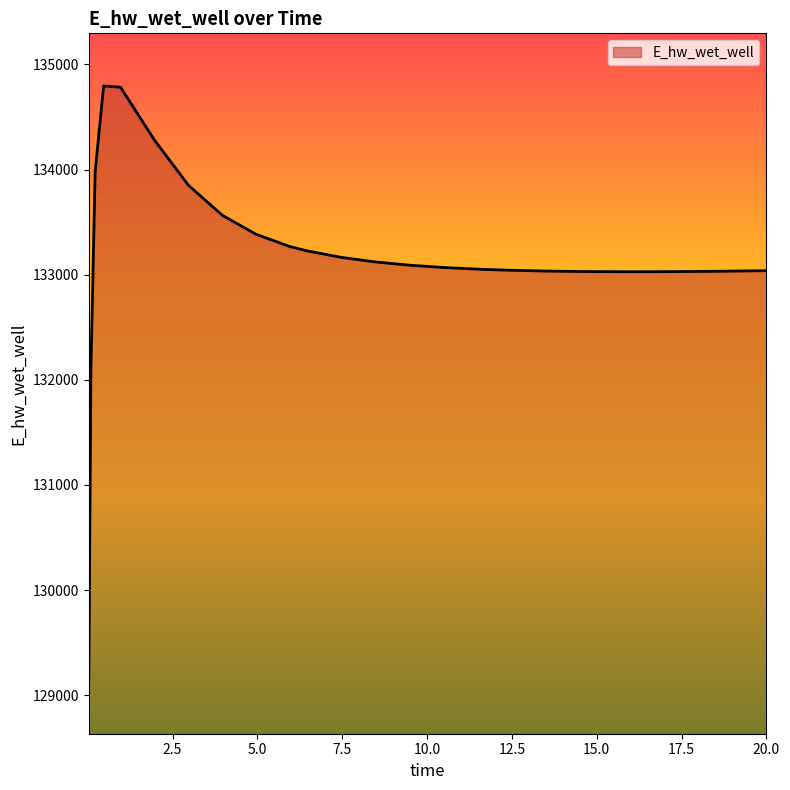

What is the difference between the maximum and minimum values?

5663.1